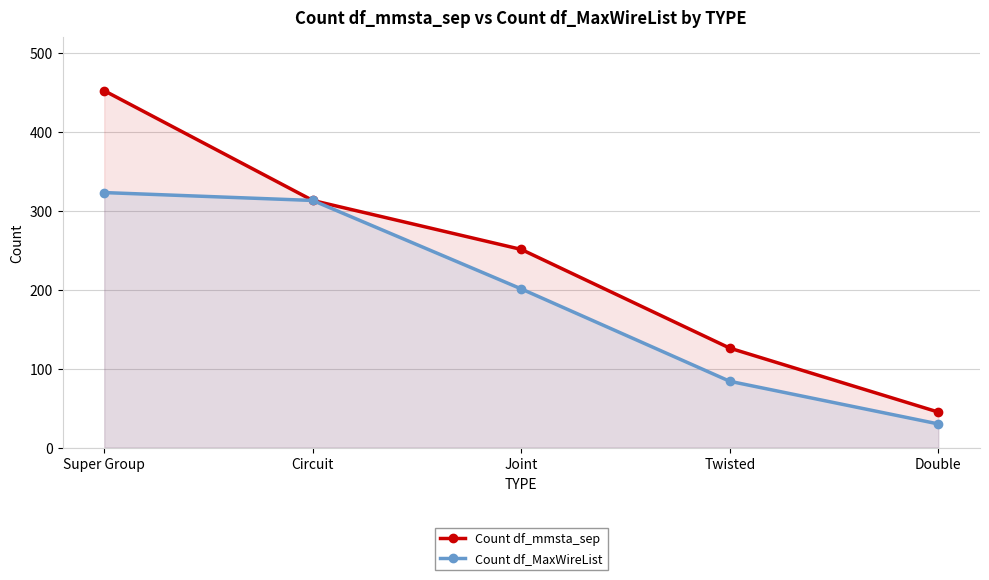

Reading right to left, what are all the values shown in this chart?

Count df_mmsta_sep: 45	126	251	313	452
Count df_MaxWireList: 30	84	201	313	323